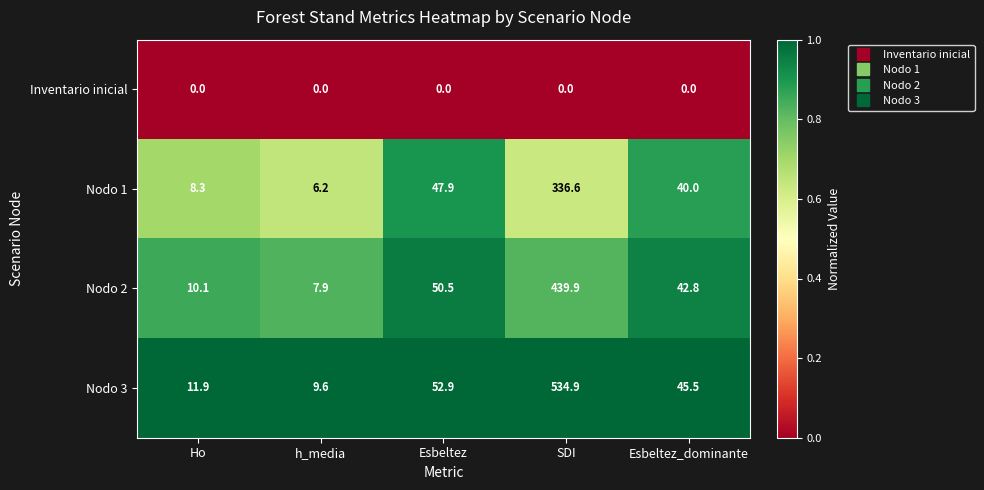

The value of Nodo 1 at SDI is 336.6. True or false?

True